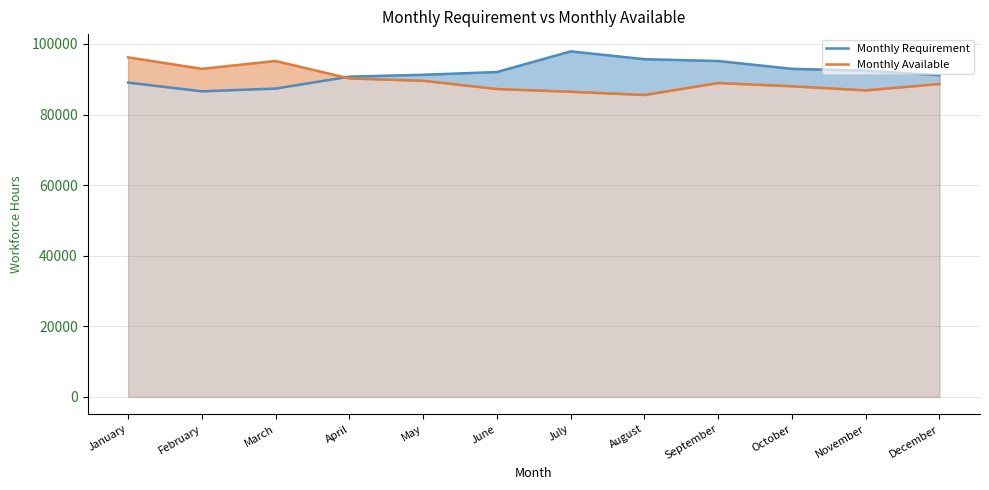

What is the maximum value for Monthly Available?

96200